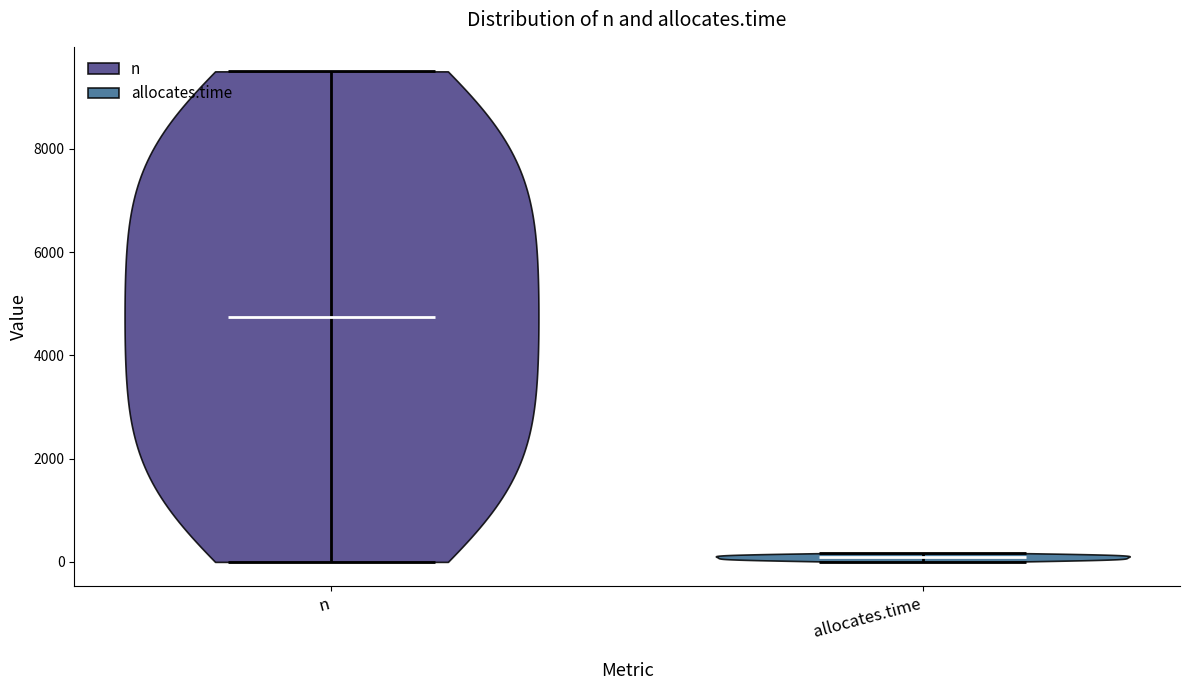

What is the lowest point the violin for n reaches on the y-axis? The values are not printed on the chart, so give them approximately, as read against the axis.

0